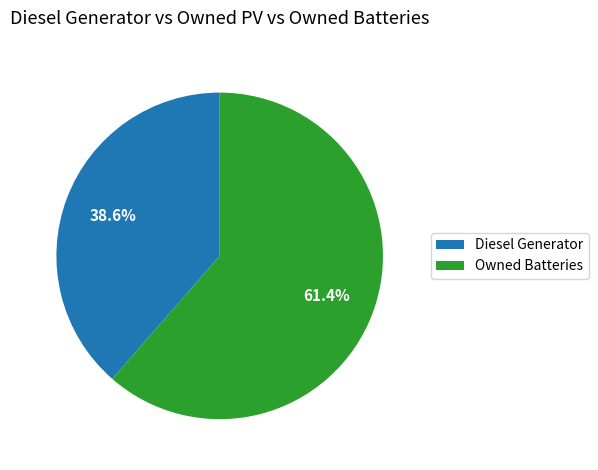

How many slices are in this pie chart?

2